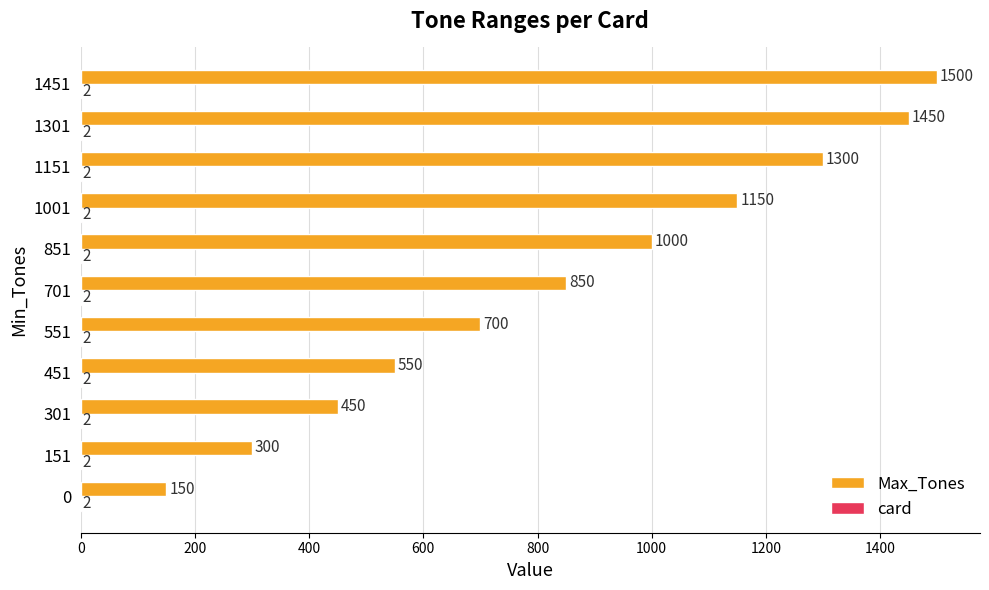

What is the sum of all Max_Tones values?

9400